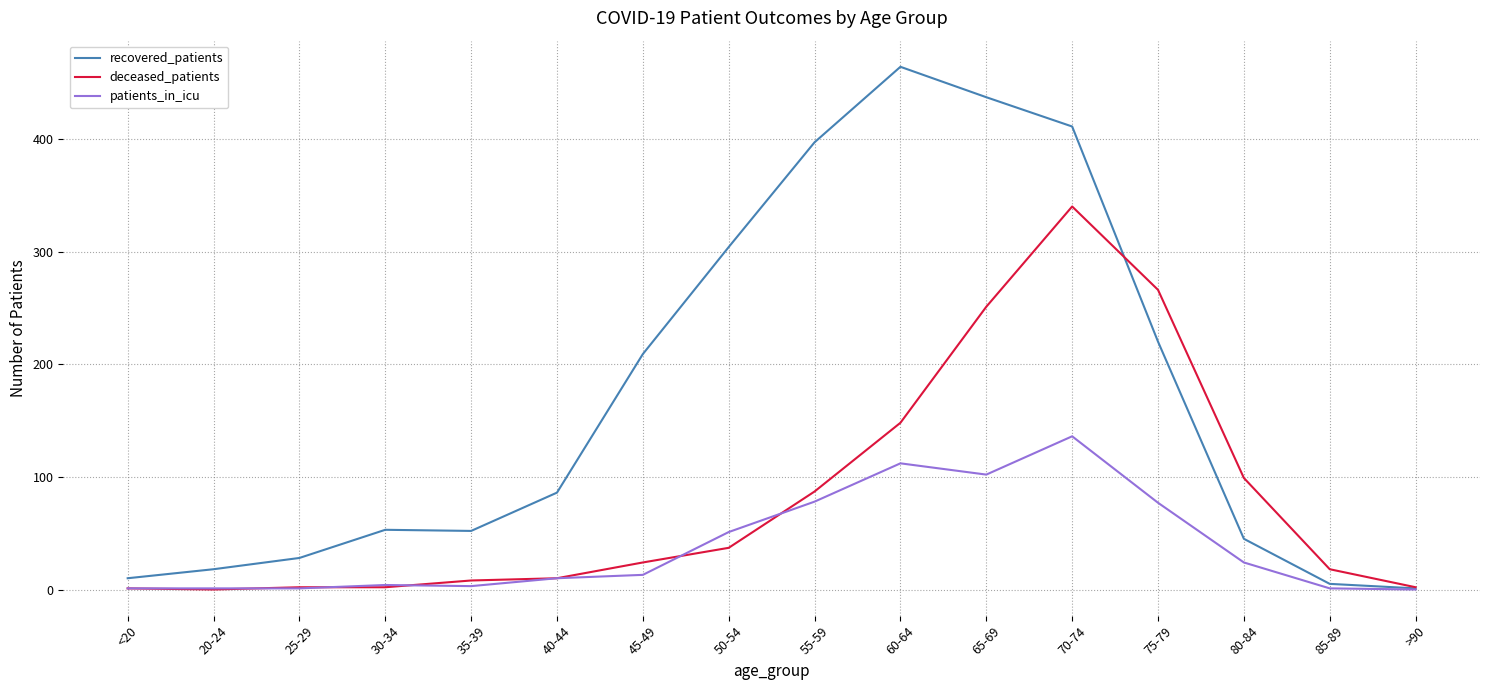

The value of recovered_patients at 45-49 is 316. True or false?

False